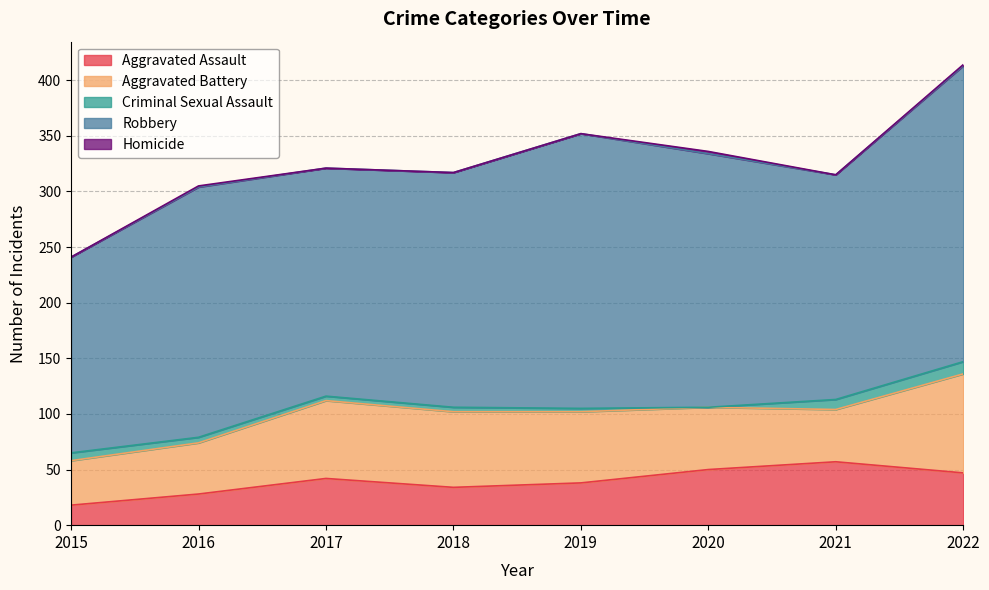

At 2022, list the series in order from largest to smallest.

Robbery, Aggravated Battery, Aggravated Assault, Criminal Sexual Assault, Homicide